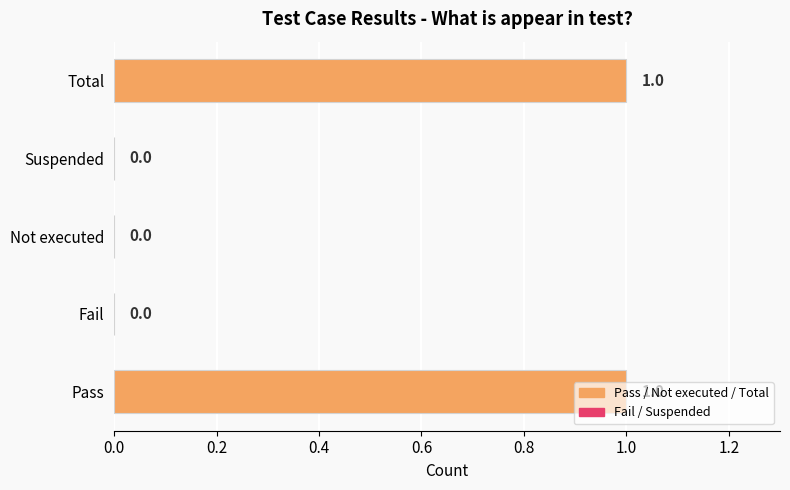

Is it true that the value at Total is 1?

True